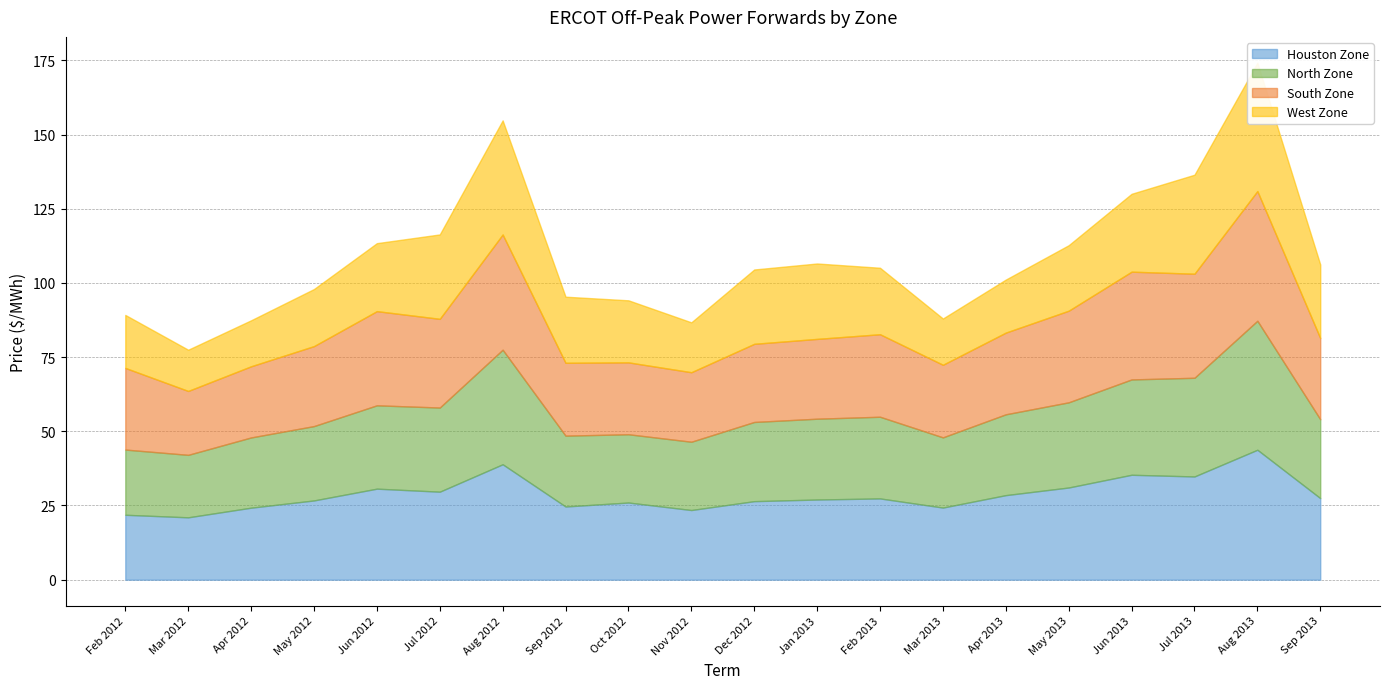

At which label does South Zone first exceed 27?

Feb 2012